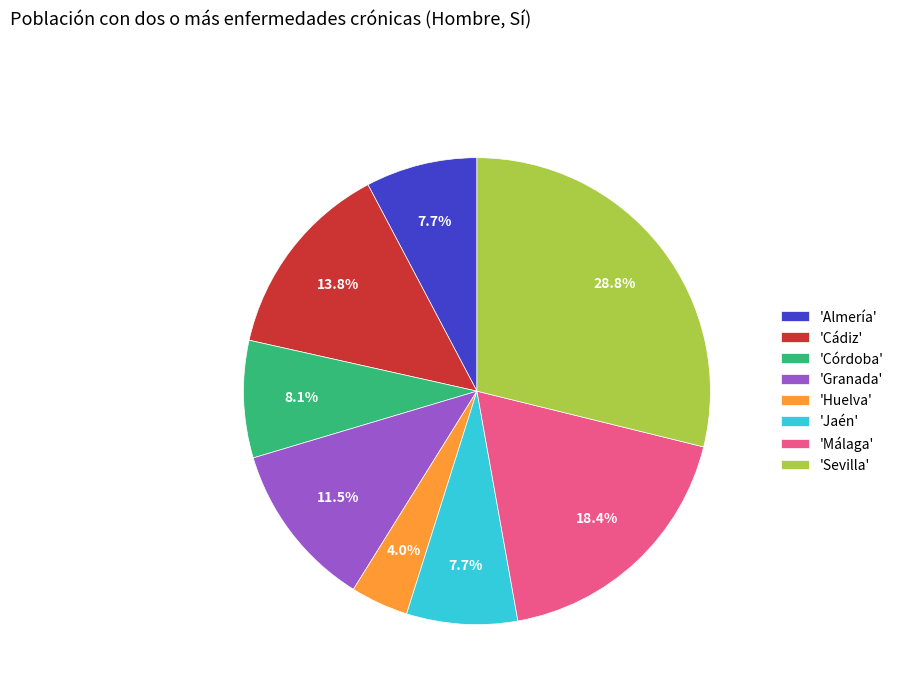

How much of the chart is everything except 'Cádiz'?

86.2%